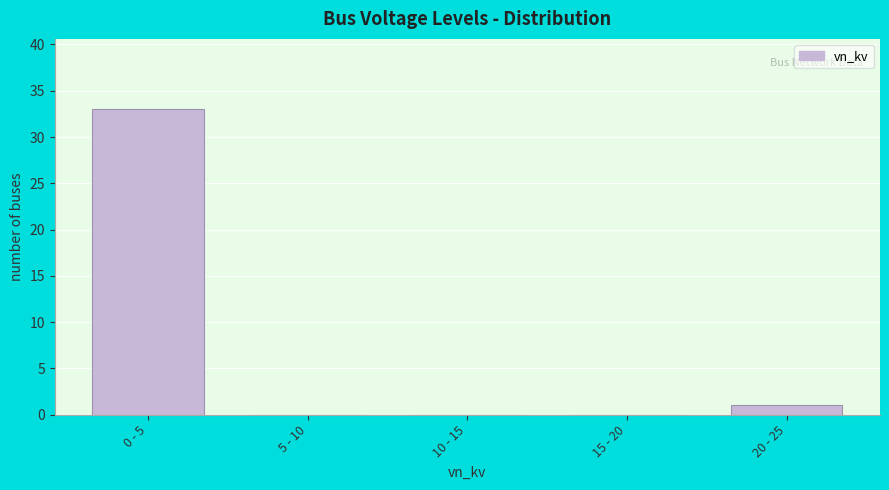

Reading right to left, list all the values displayed in this chart.

20 - 25=1	15 - 20=0	10 - 15=0	5 - 10=0	0 - 5=33